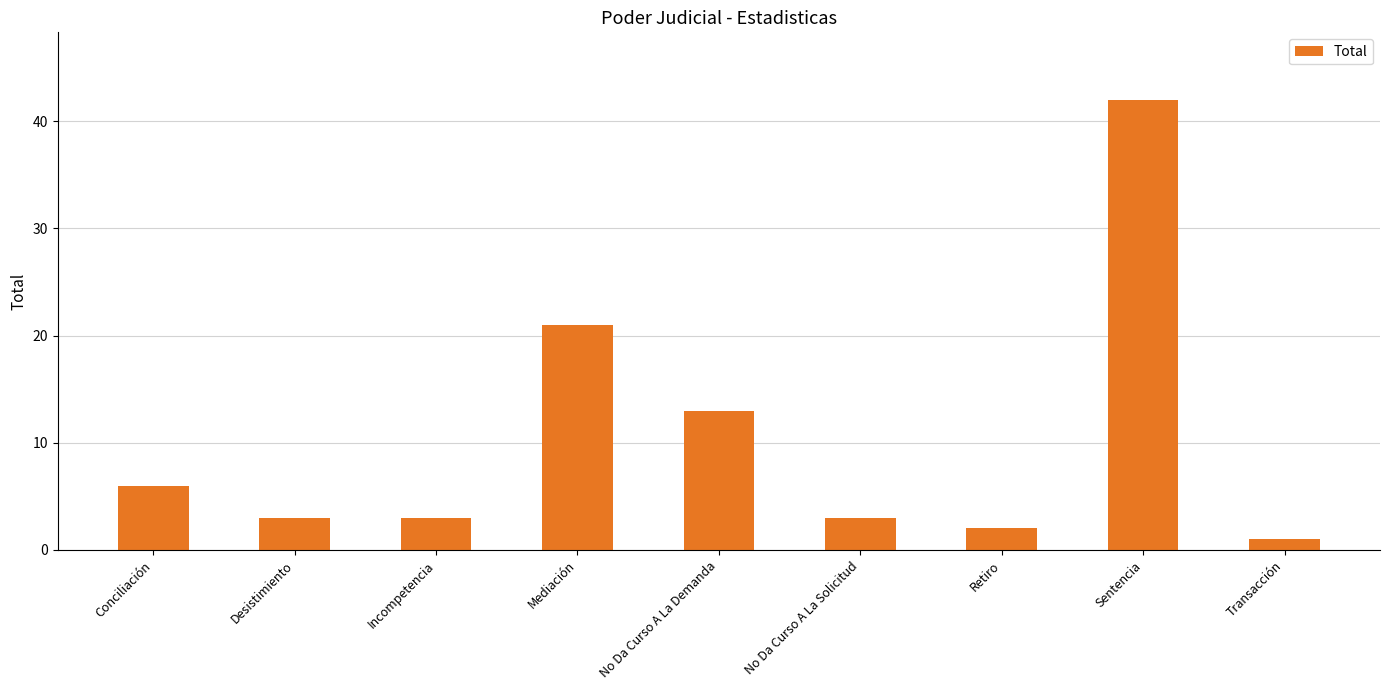

Count the number of data series in this chart.

1